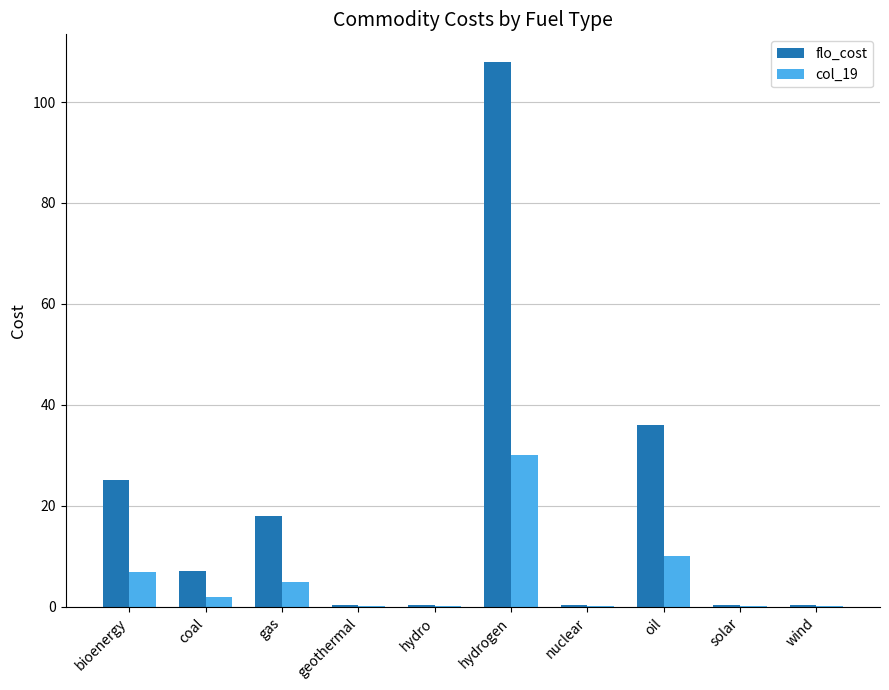

Reading left to right, list all the values displayed in this chart.

flo_cost: bioenergy=25.2	coal=7.2	gas=18.0	geothermal=0.4	hydro=0.4	hydrogen=108.0	nuclear=0.4	oil=36.0	solar=0.4	wind=0.4
col_19: bioenergy=7.0	coal=2.0	gas=5.0	geothermal=0.1	hydro=0.1	hydrogen=30.0	nuclear=0.1	oil=10.0	solar=0.1	wind=0.1